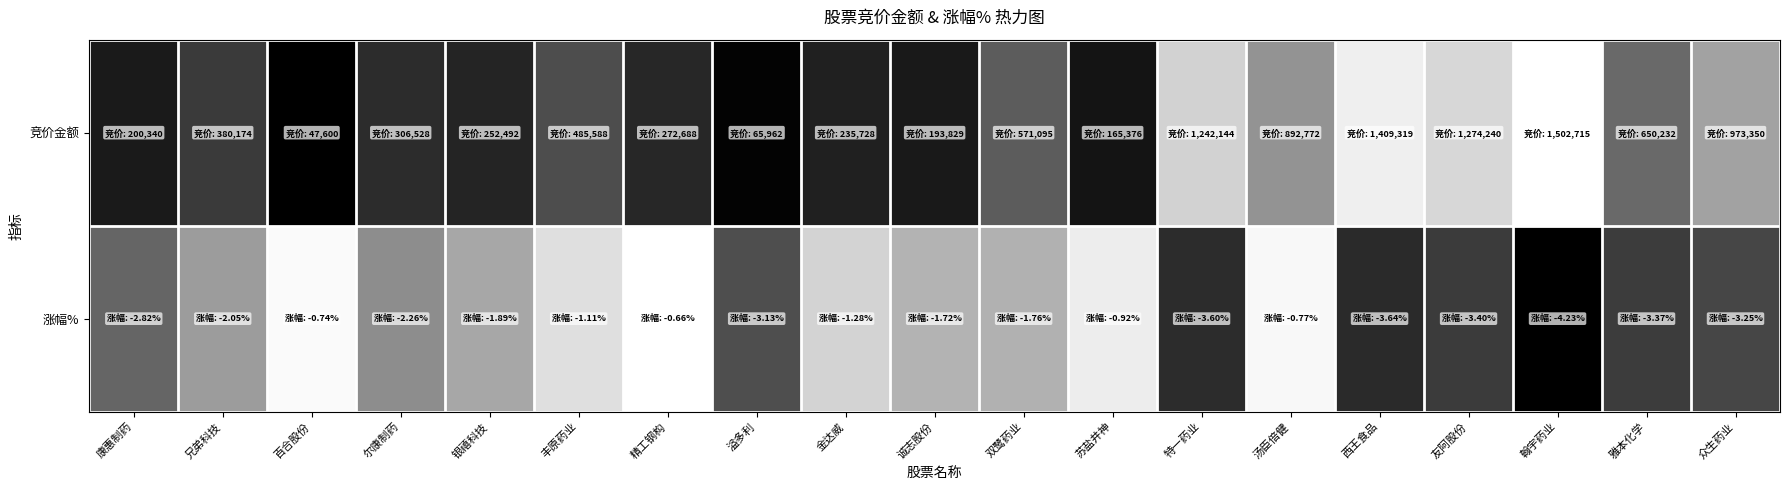

What is the total value across all series at 苏盐井神?

1.0